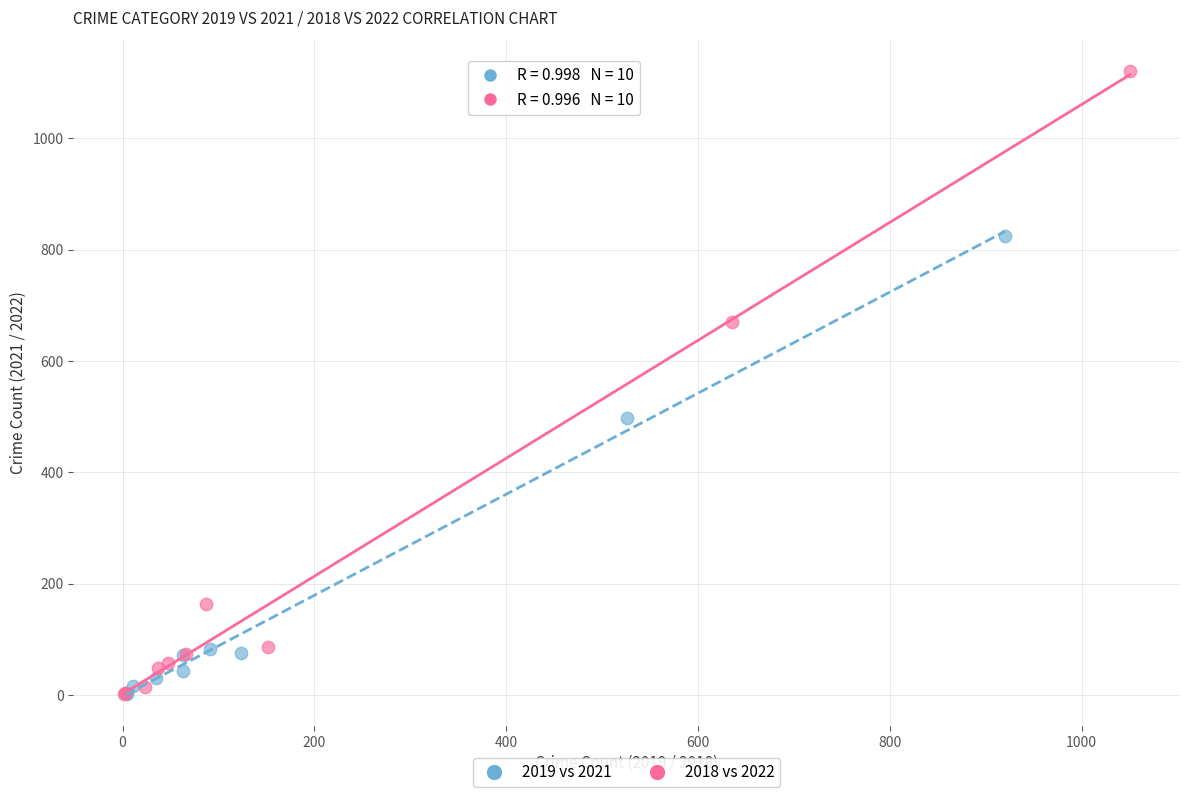

Which series contains the highest Y value?

2018 vs 2022